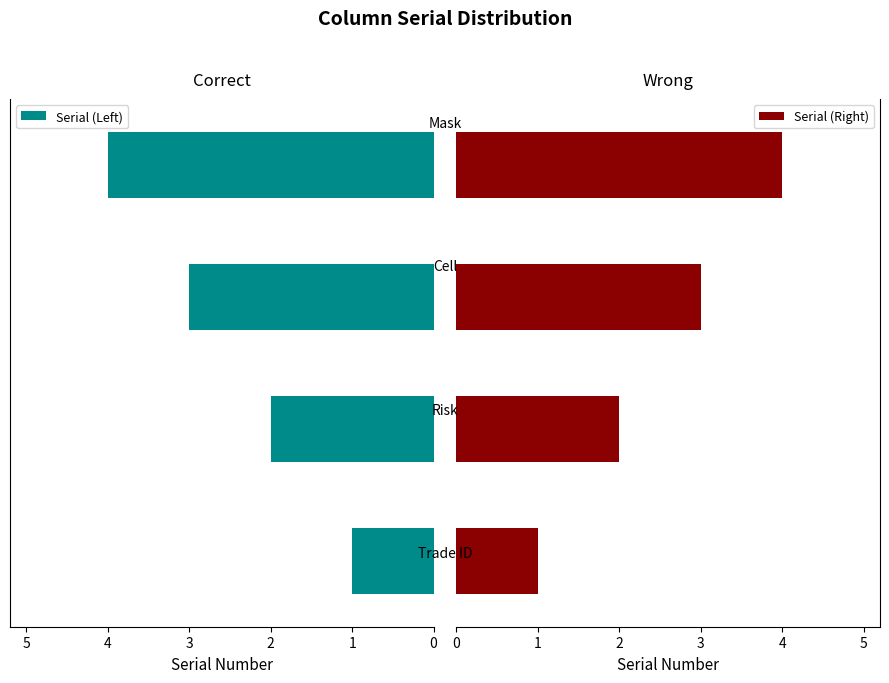

Reading left to right, transcribe all the data shown in this chart.

Serial (Left): 1	2	3	4
Serial (Right): 1	2	3	4